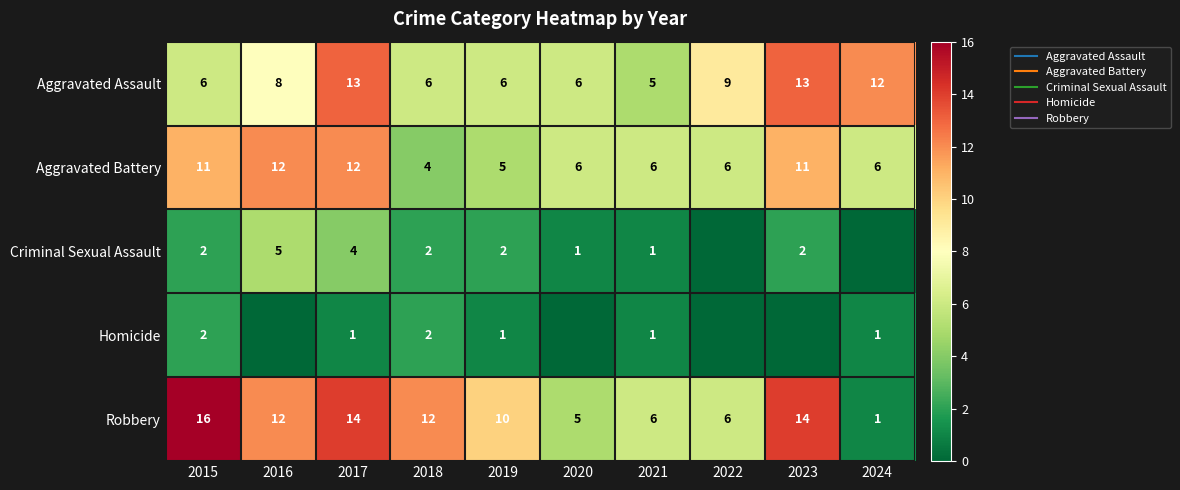

Which label corresponds to the smallest value in the chart?

2022